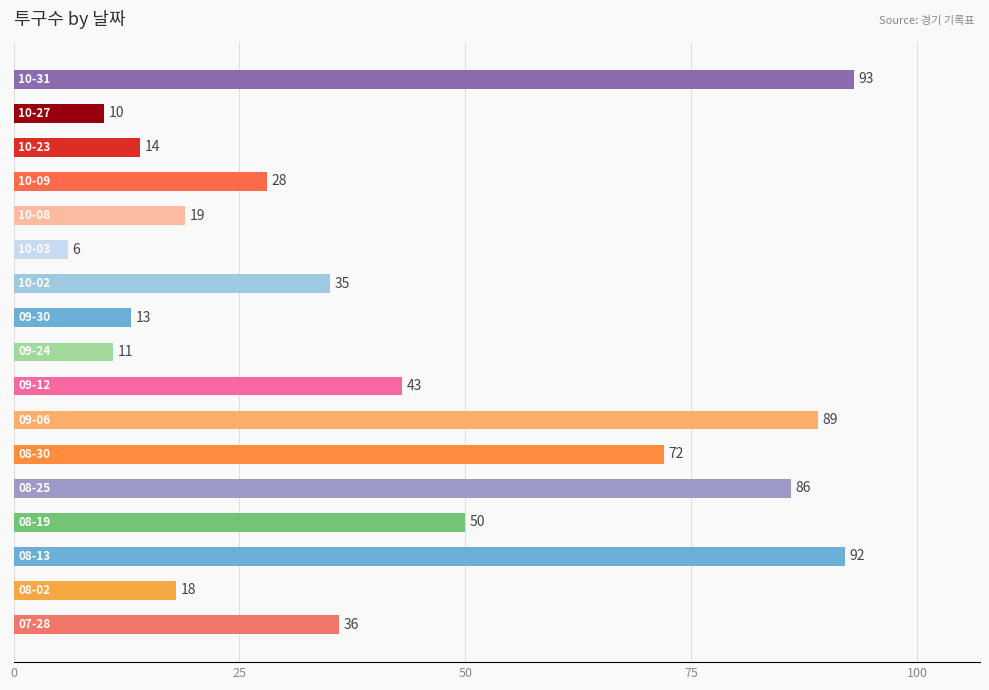

How many distinct data groups are displayed?

1